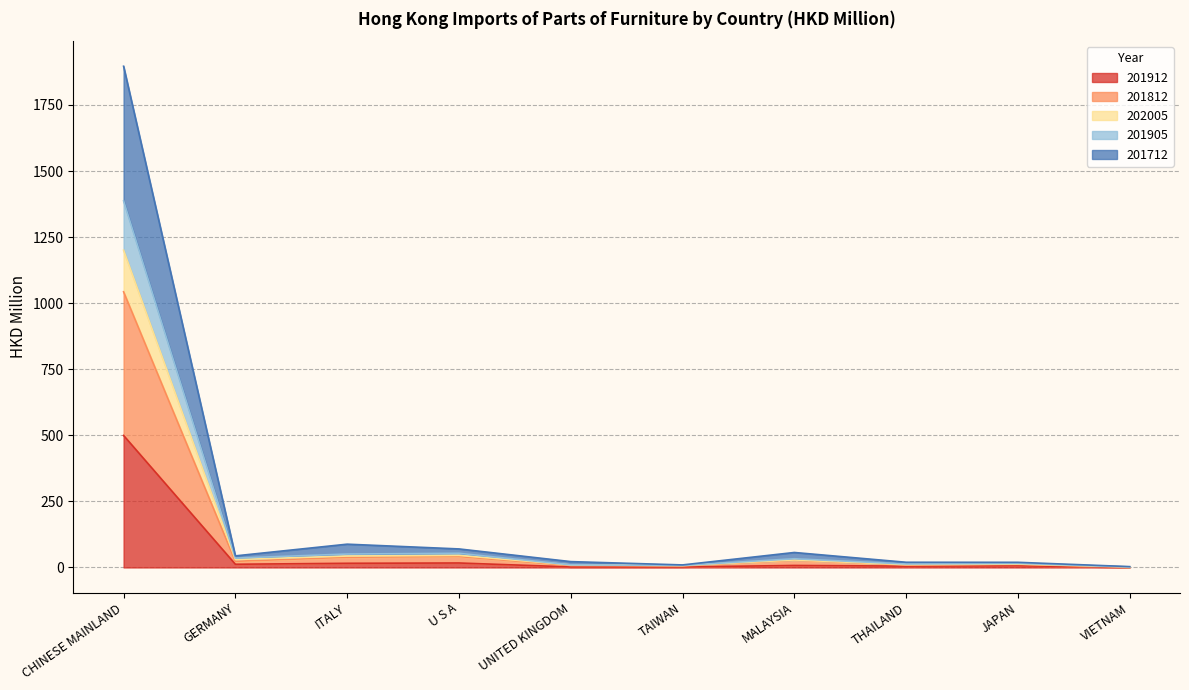

True or false: 201812 and 201912 intersect in this chart.

False